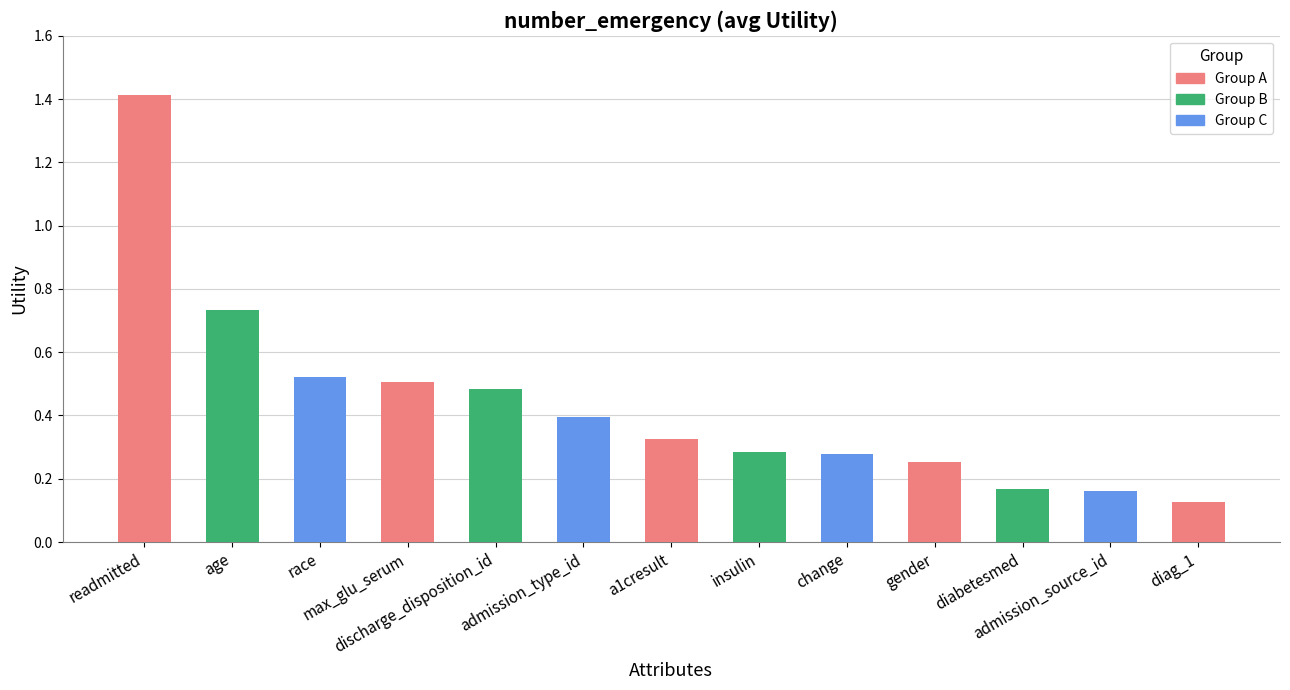

Count the number of data series in this chart.

1